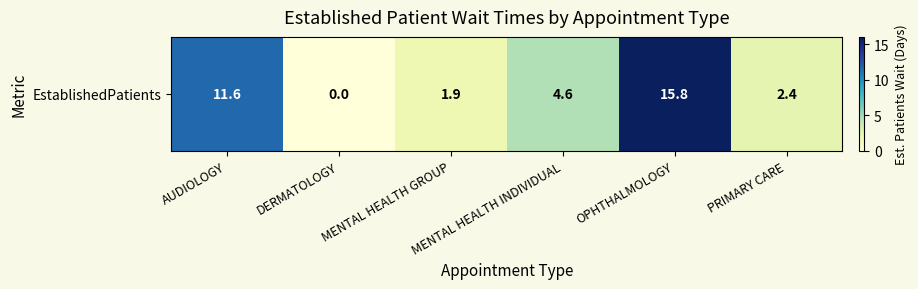

Reading left to right, transcribe all the data shown in this chart.

11.6	0.0	1.9	4.6	15.8	2.4